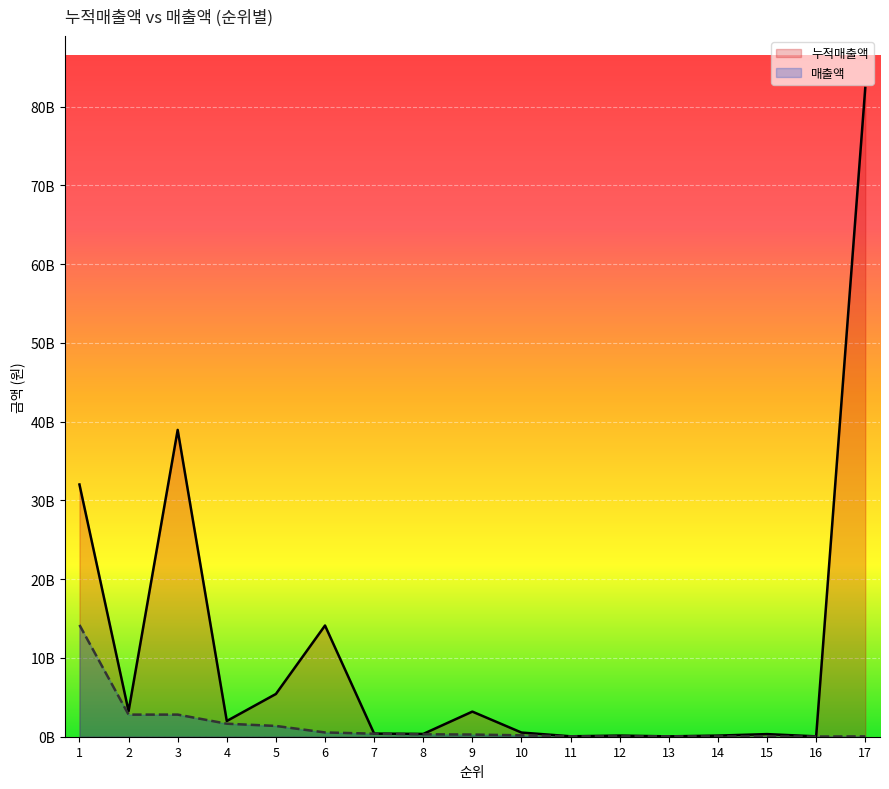

At which label does 누적매출액 first exceed 529849100?

1